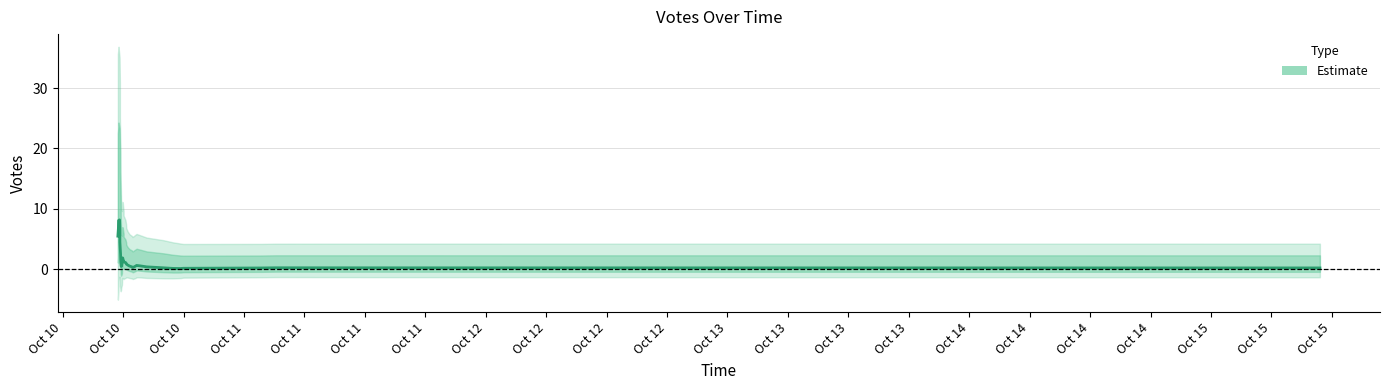

How many points are lower than both their immediate neighbors (excluding endpoints)?

3